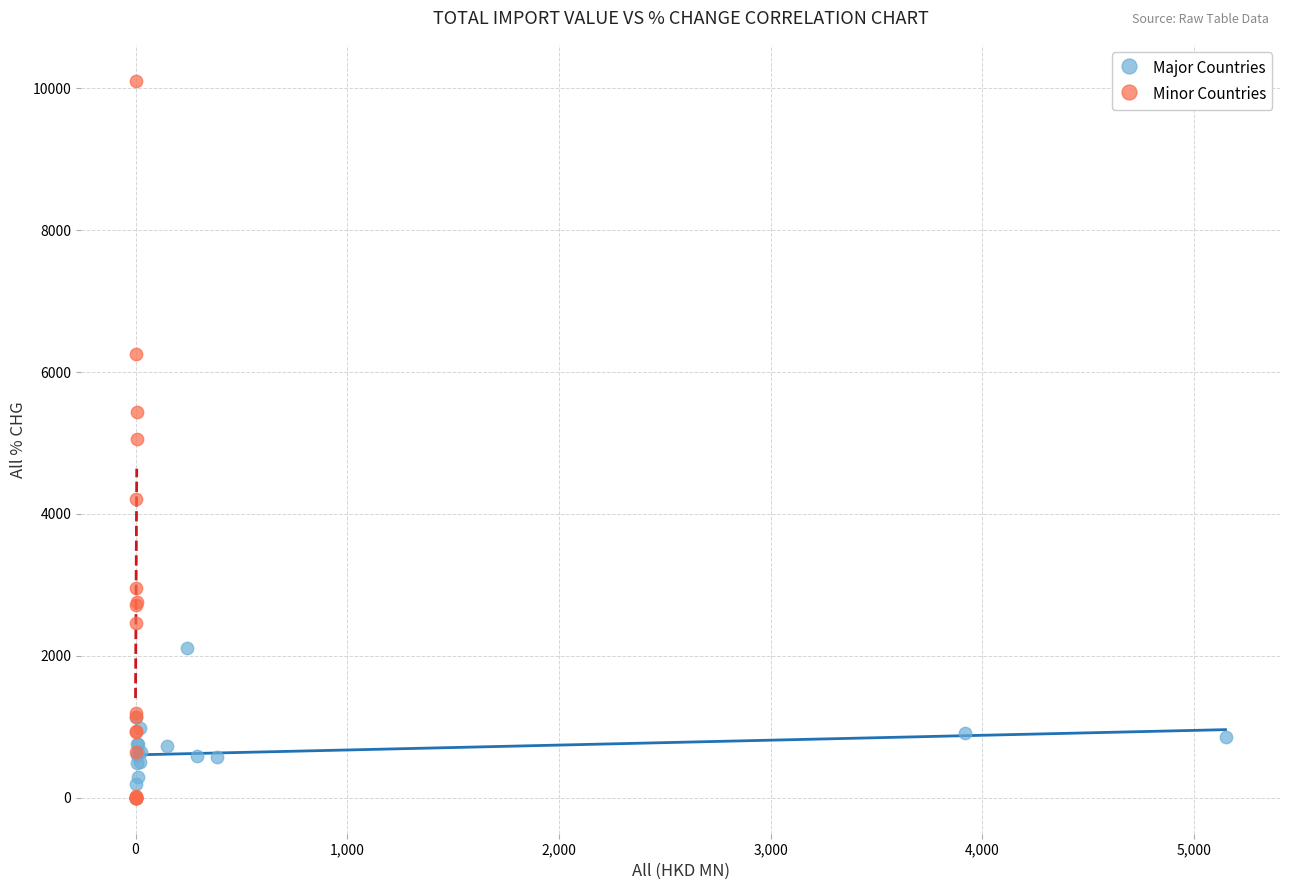

Which series has the widest spread of Y values?

Minor Countries